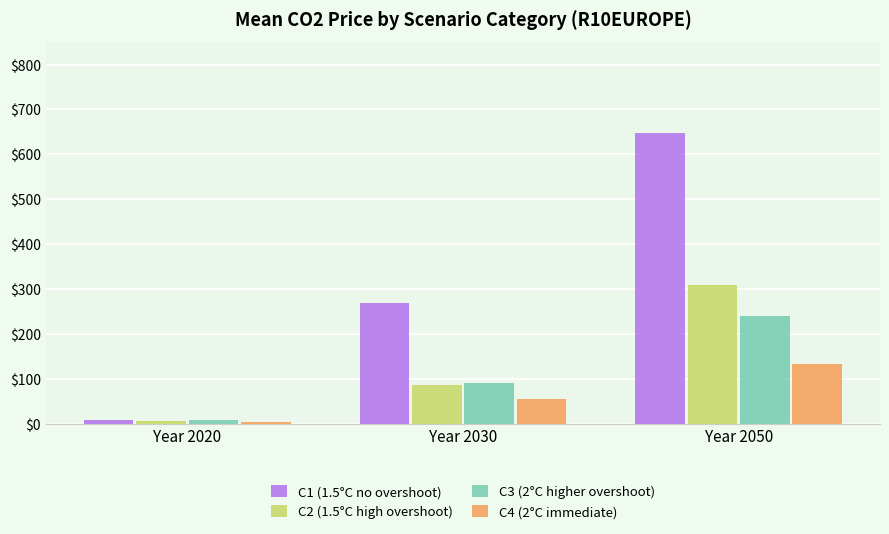

Read the C1 (1.5°C no overshoot) value at Year 2020.

8.7